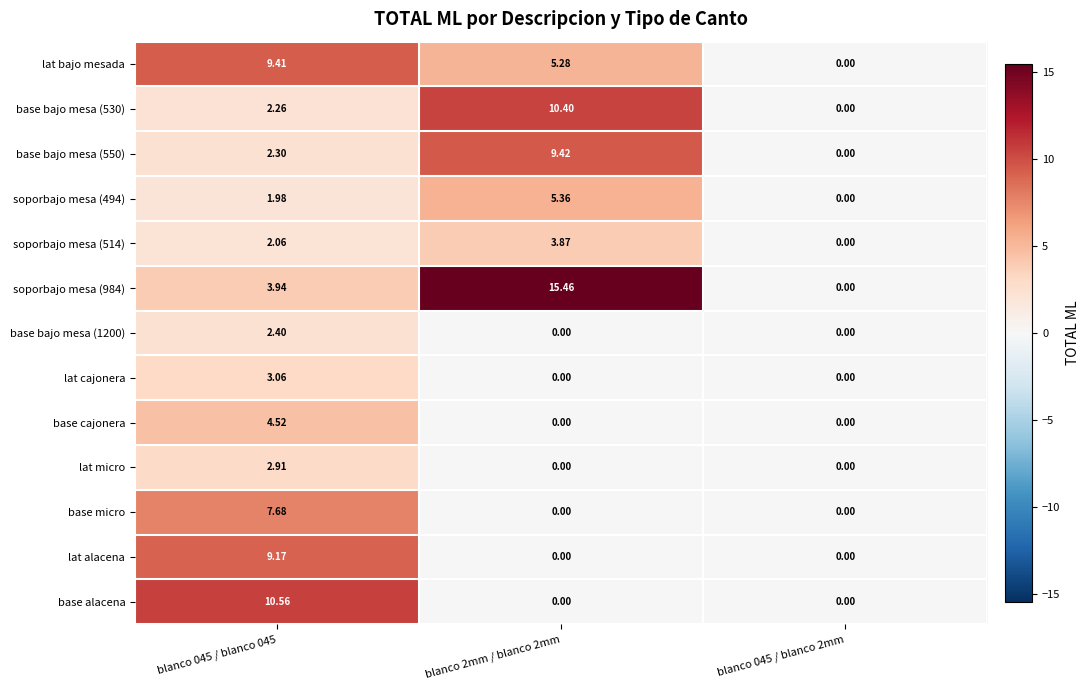

Is the value of lat cajonera at blanco 045 / blanco 045 greater than the value of base alacena at blanco 045 / blanco 045?

No